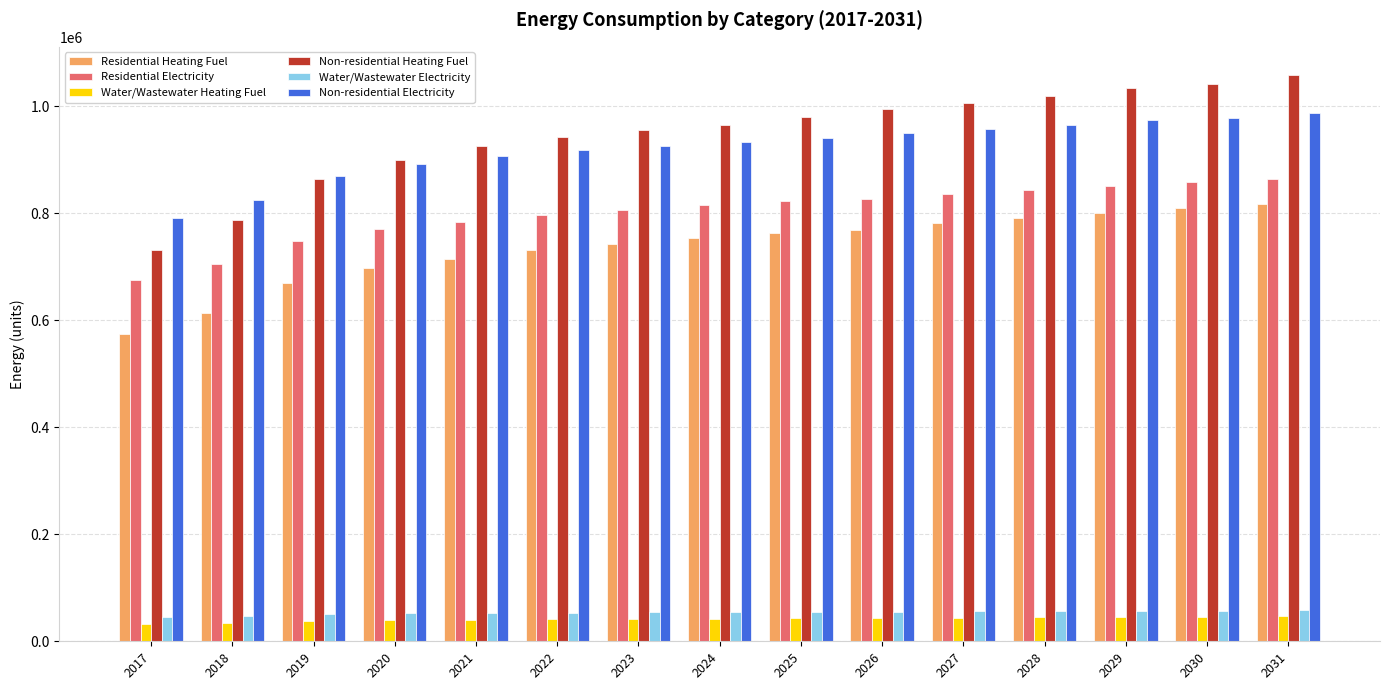

What is the sum of the Residential Electricity values at 2028 and 2026?

1669275.9